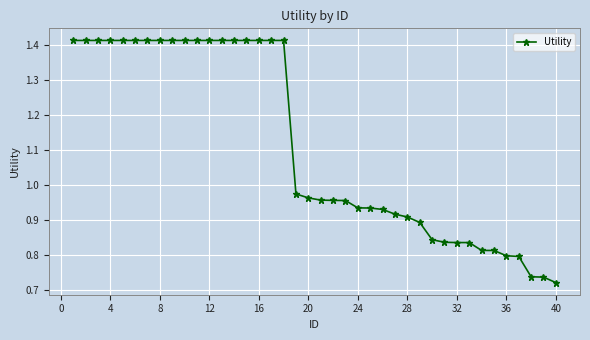

What is the sum of all values?

44.6